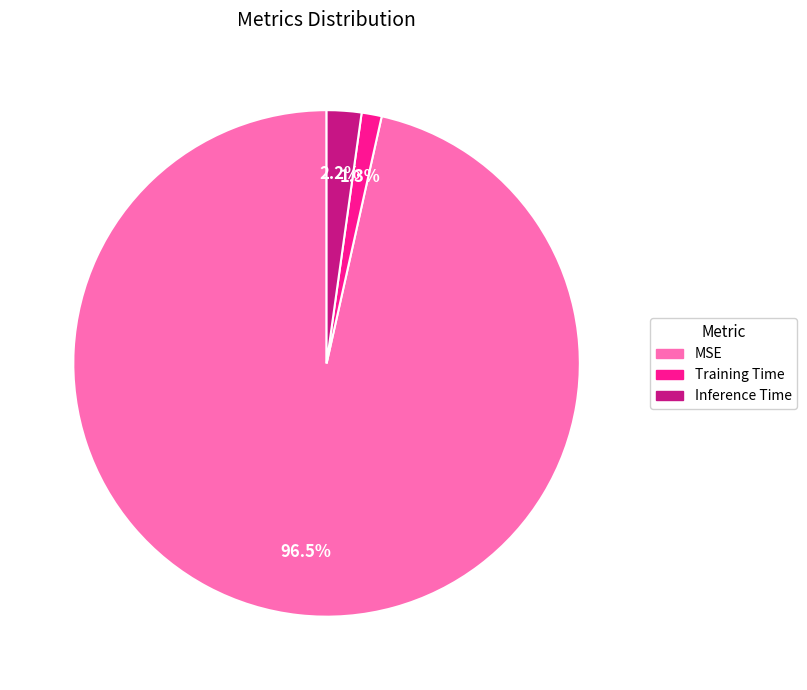

What percentage is the Inference Time slice, to the nearest percent?

2%